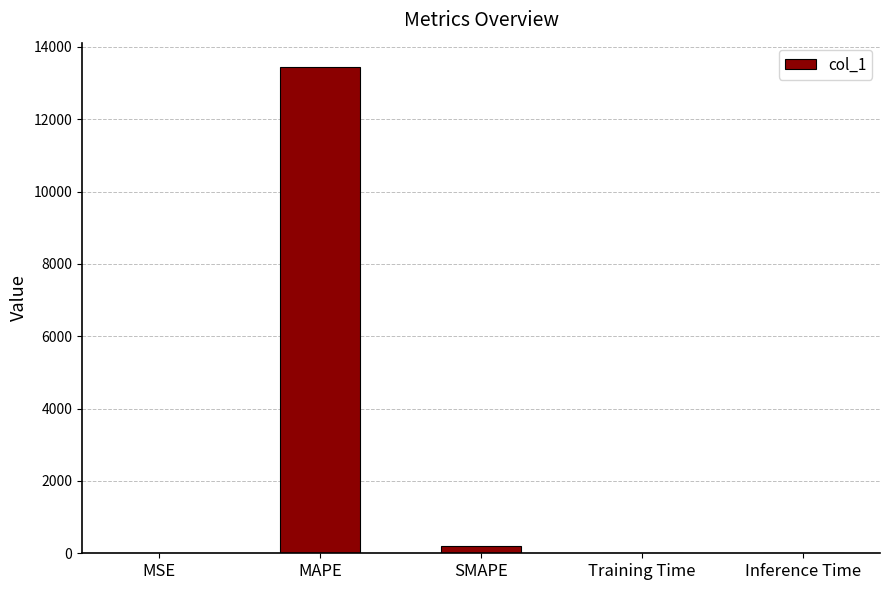

What is the sum of all values?

13644.3